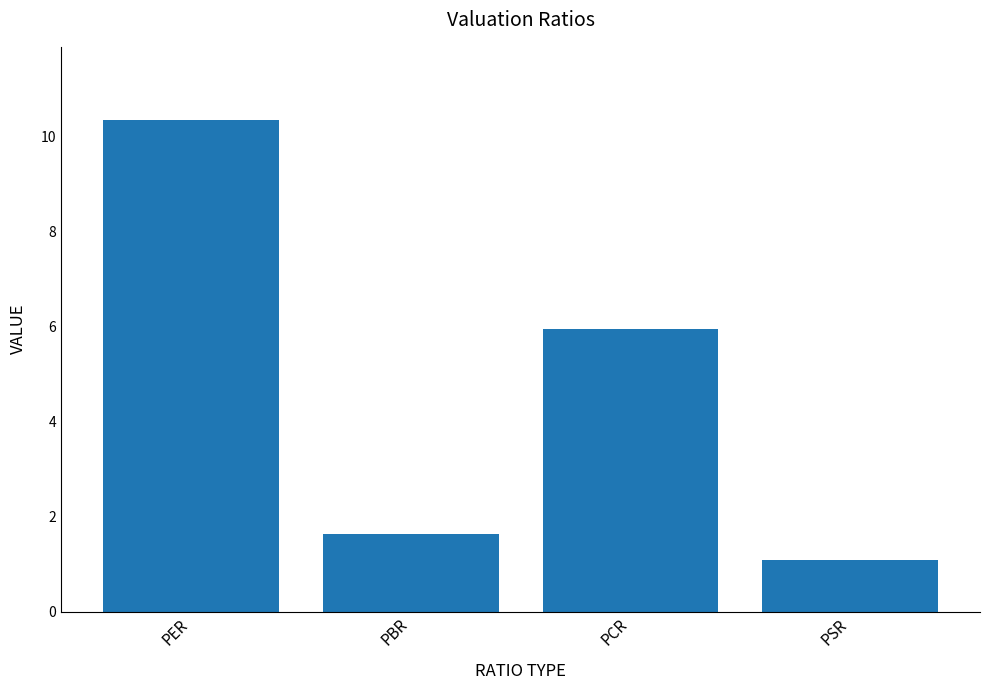

Does the chart contain stacked bars?

No